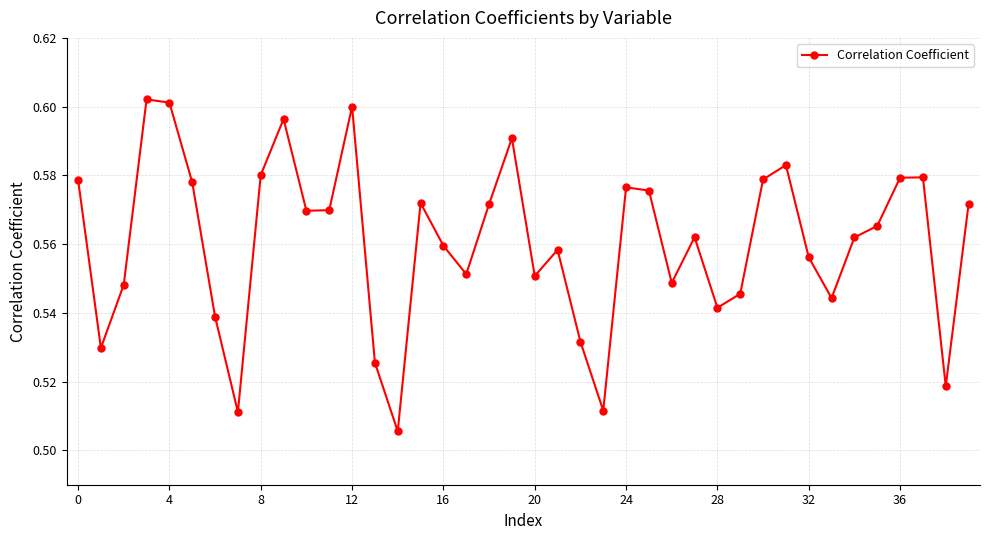

How many lines are shown in the chart?

1